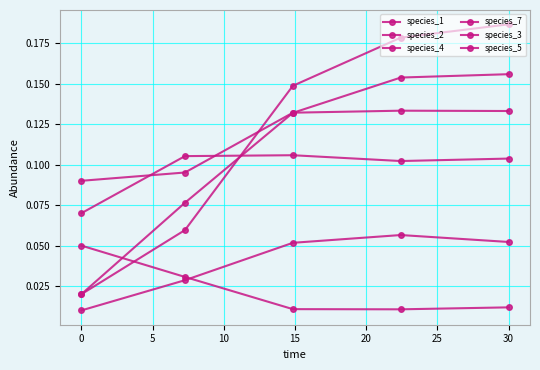

How many categories are shown in the chart?

5